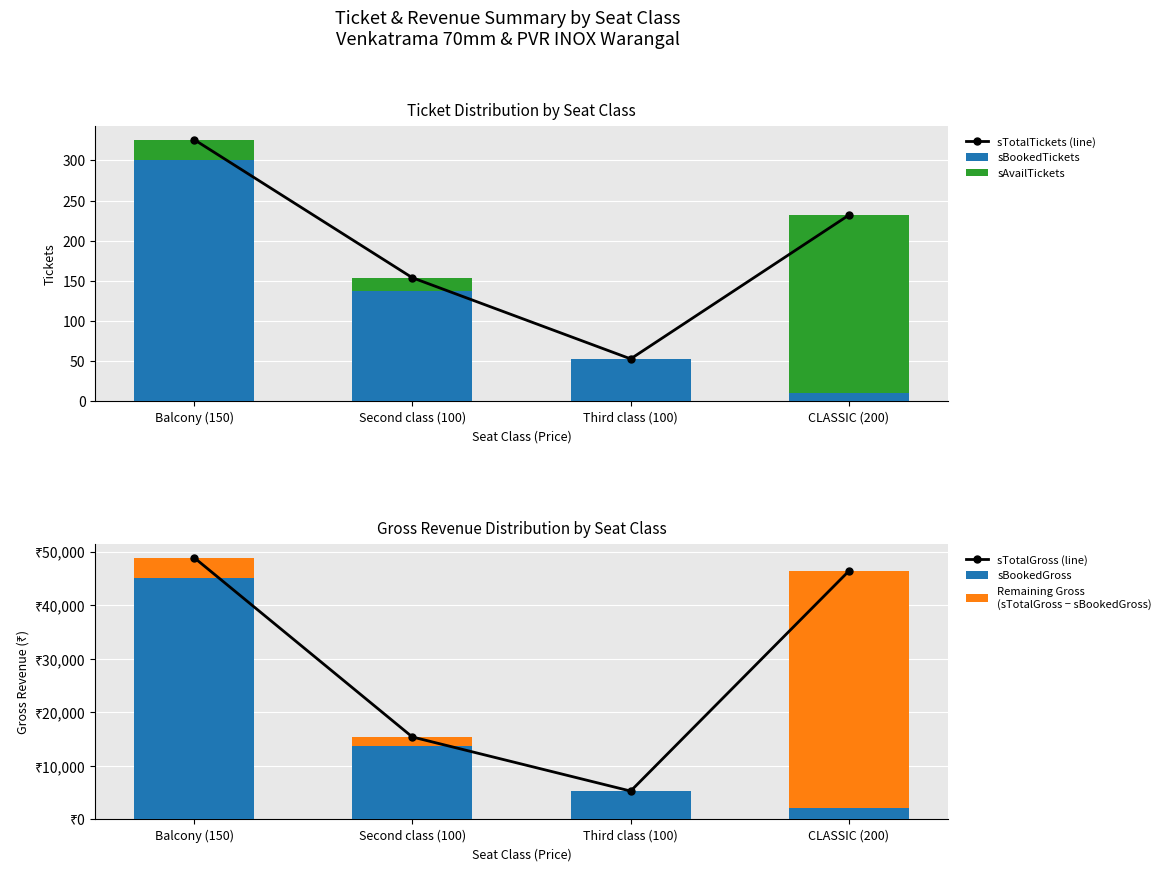

Is it true that sAvailTickets equals 221 at CLASSIC (200)?

True